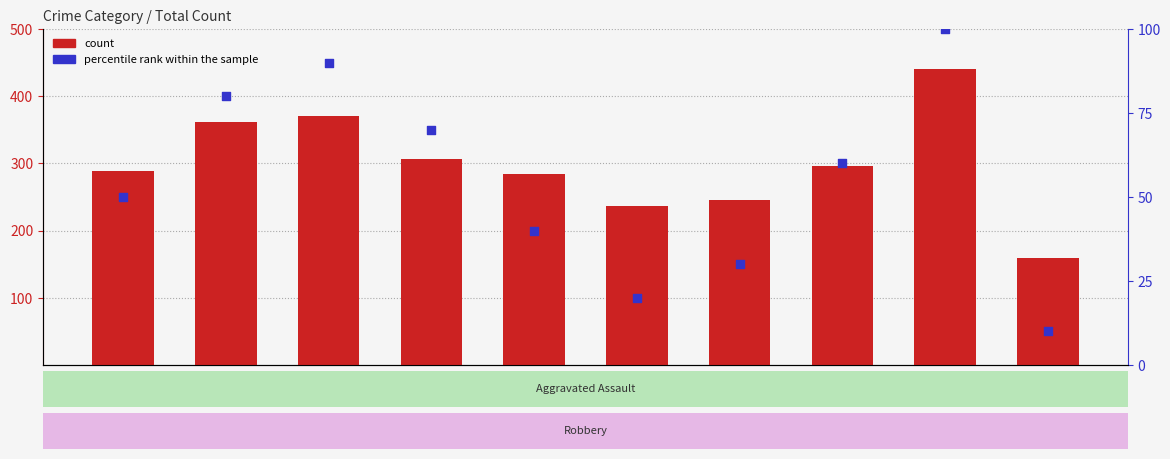

Which series has the largest Y range (max minus min)?

count